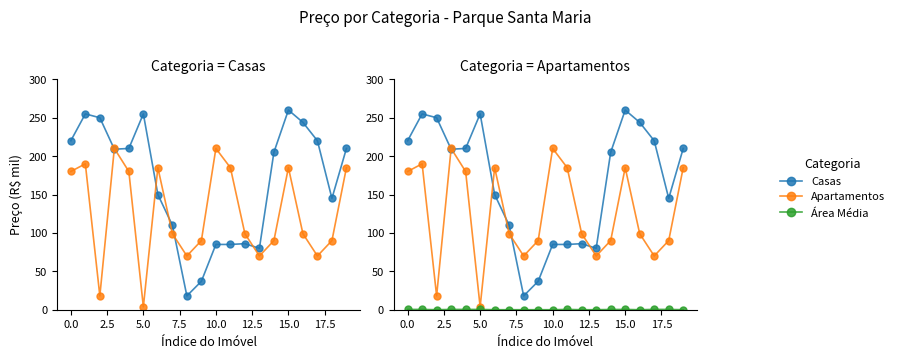

In Área Média, how many points are lower than both neighbors (excluding endpoints)?

2